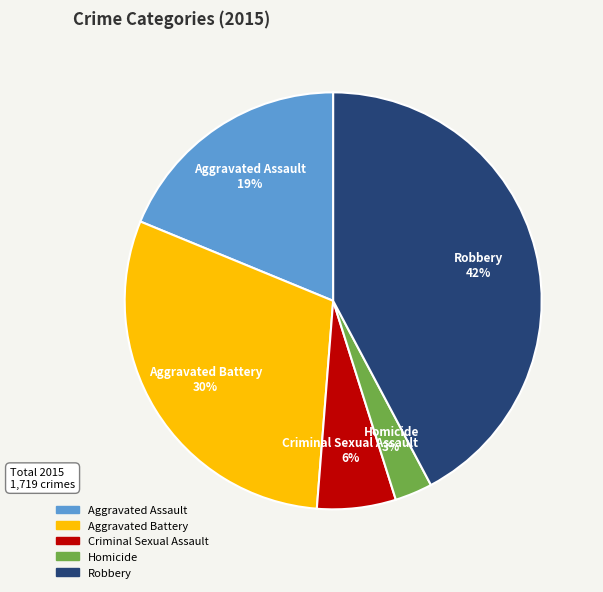

What is the smallest slice in the pie chart?

Homicide